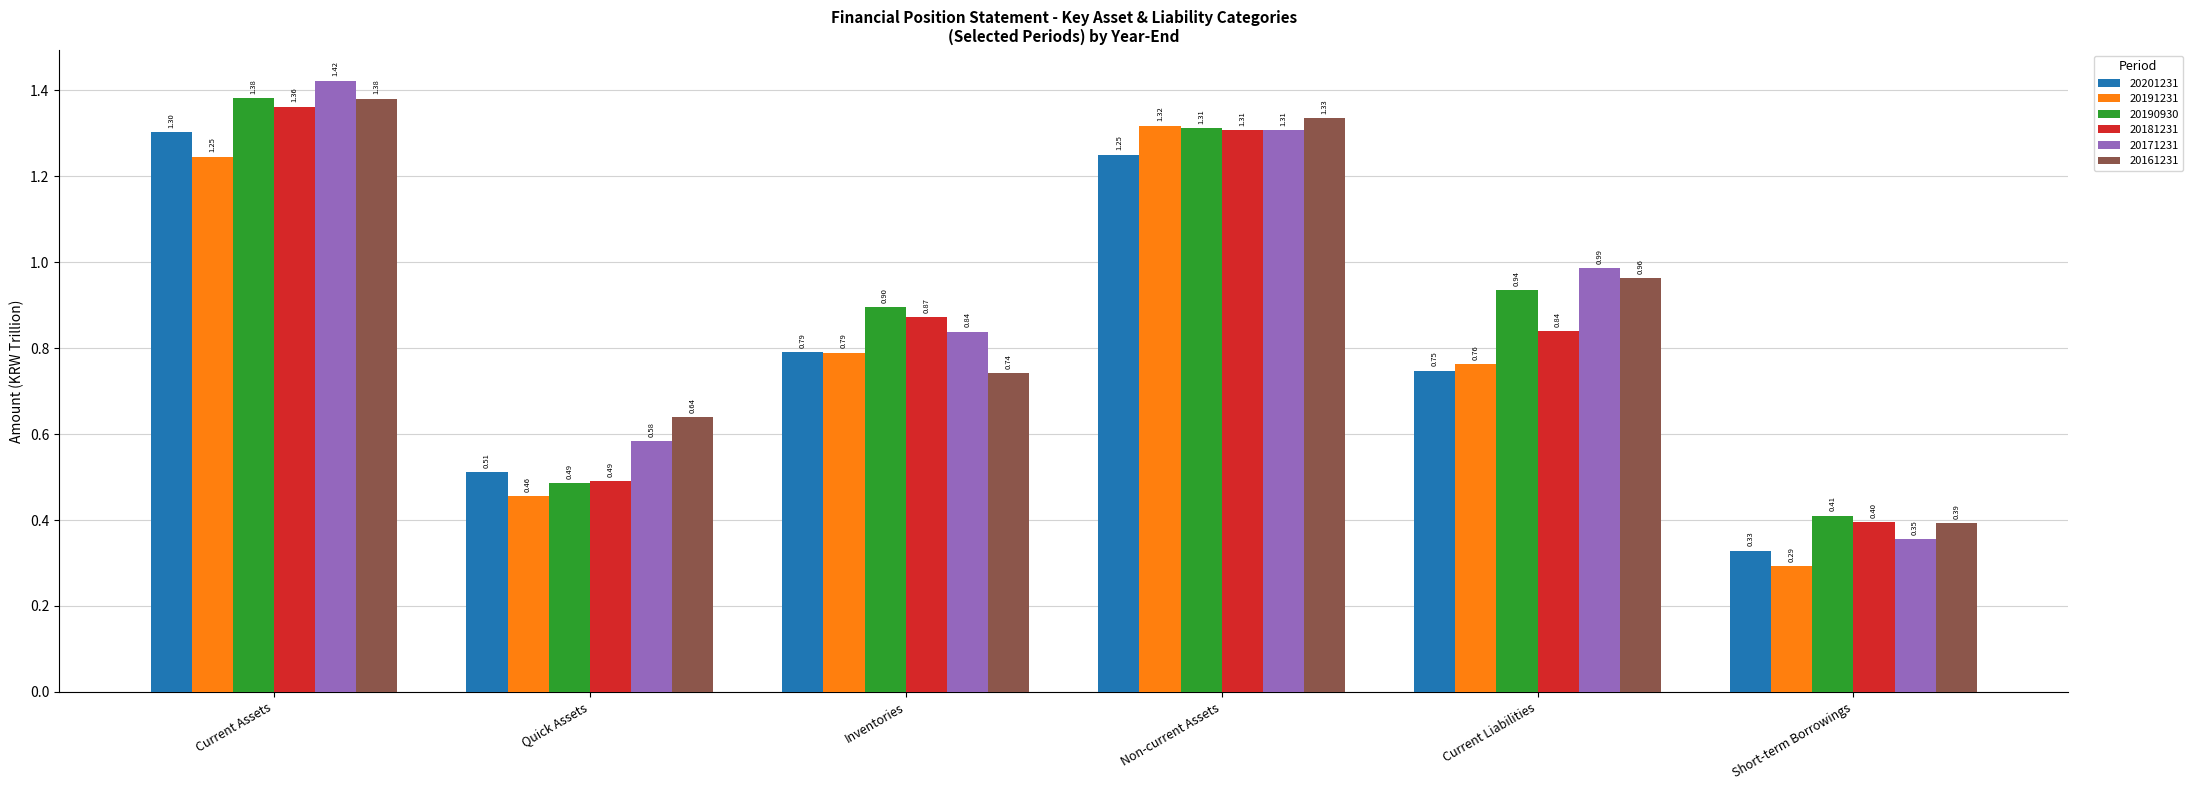

What is the difference between the second highest and minimum values in the 20161231 series?

0.9